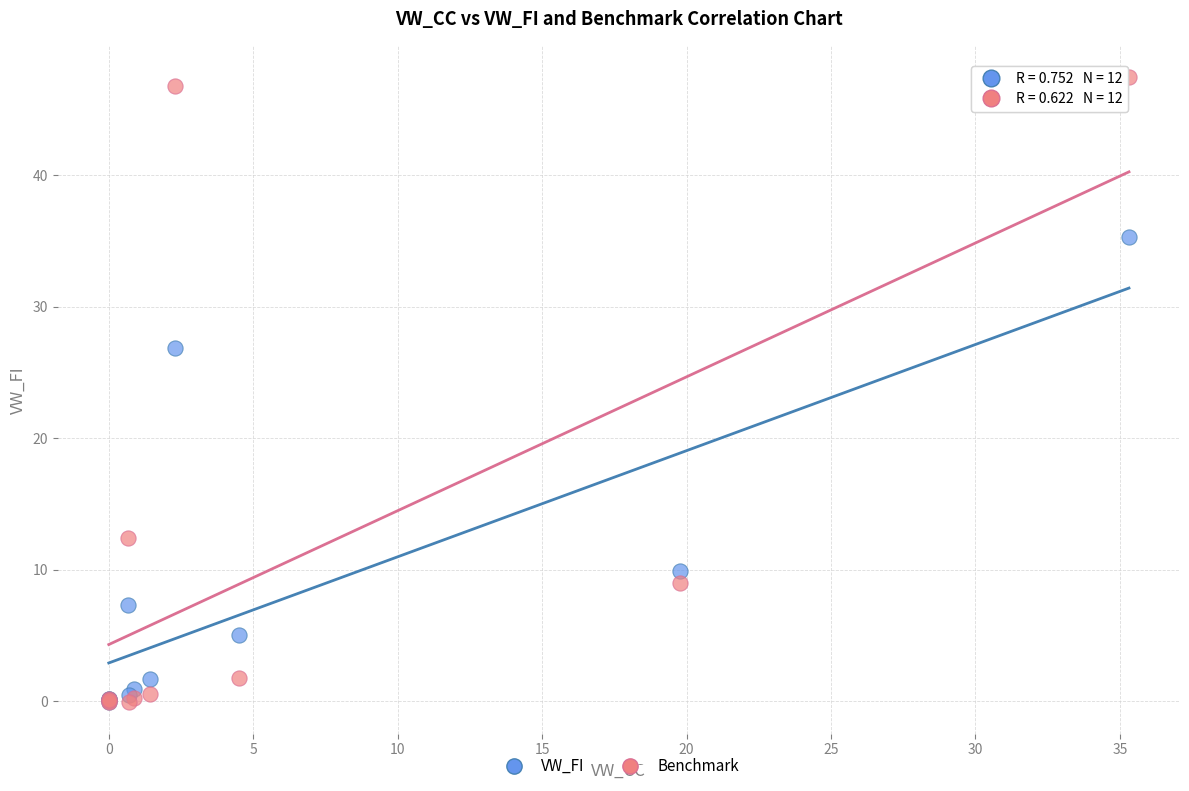

Across all series, what Y value is closest to 23?

26.8